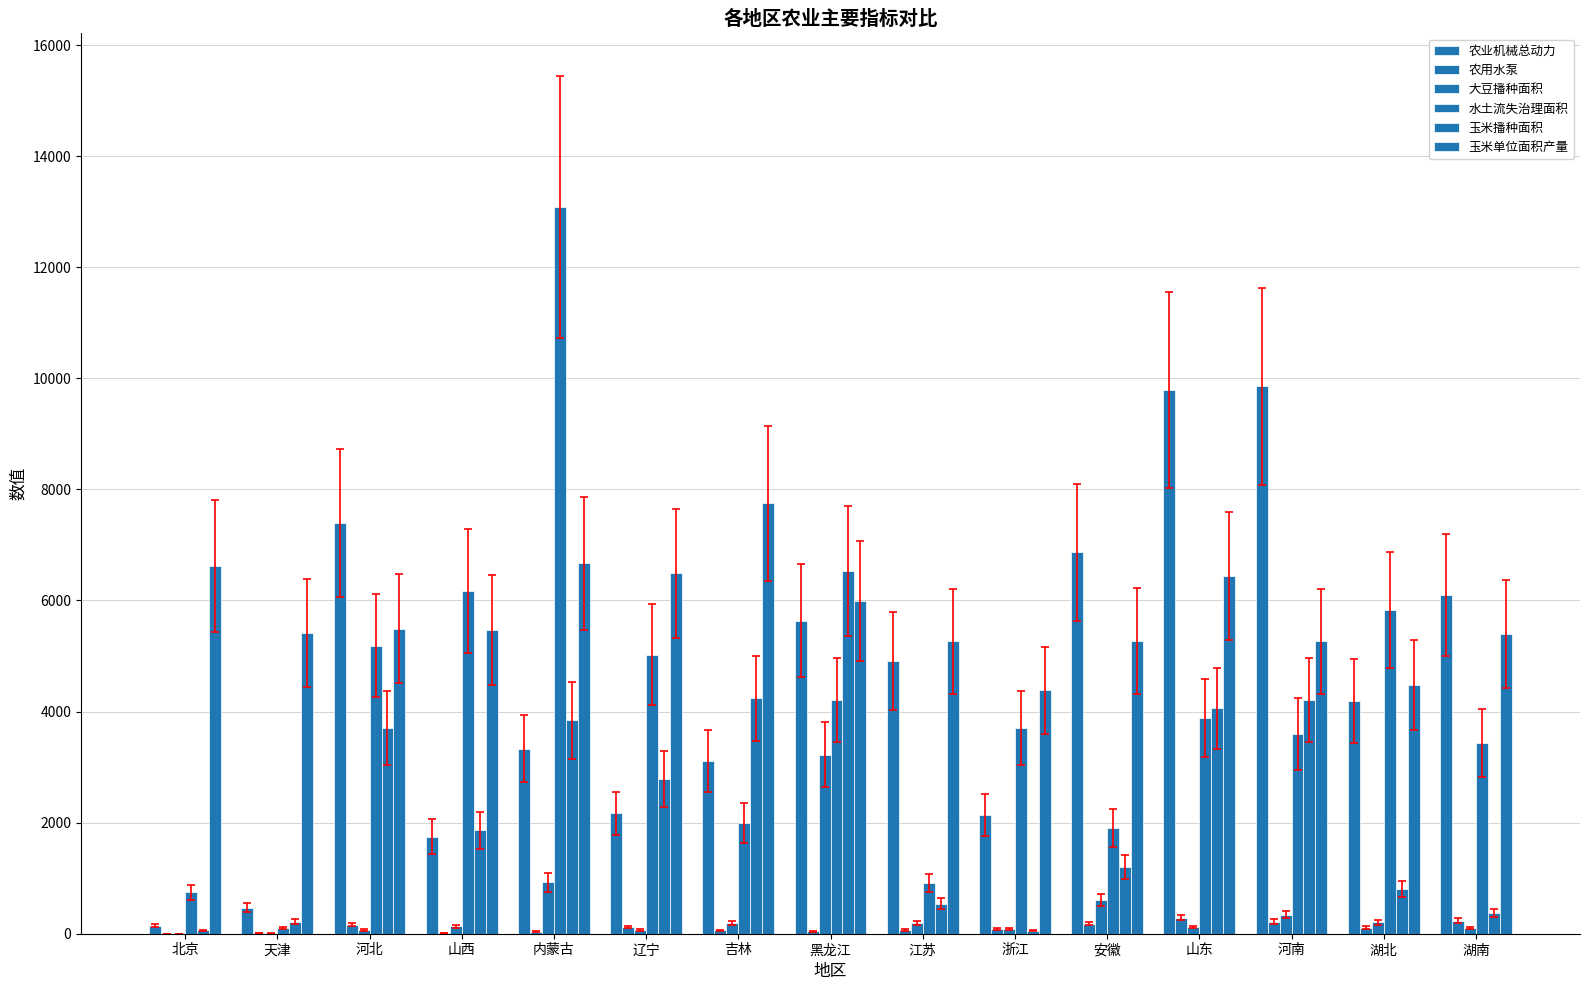

Count the number of categories in the chart.

15